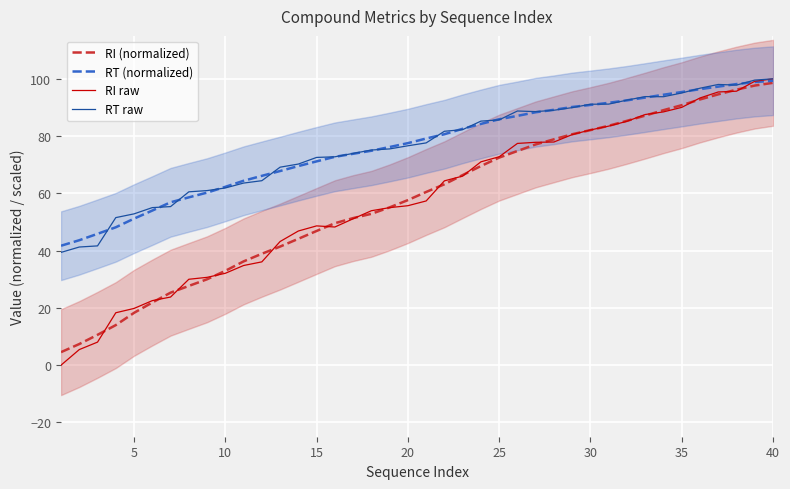

Reading left to right, extract all data points from this chart.

RI (normalized): 4.5	7.4	10.6	14.0	18.3	21.9	25.3	27.7	30.0	32.9	36.2	38.9	41.4	44.1	46.9	49.6	51.4	52.9	55.1	57.6	60.5	63.2	66.4	69.5	72.5	74.8	77.1	78.9	80.6	82.1	83.6	85.3	87.2	89.1	90.8	92.8	94.6	96.2	97.7	98.6
RT (normalized): 41.7	43.6	45.9	48.2	51.2	54.0	56.9	58.6	60.3	62.3	64.4	66.1	67.8	69.5	71.2	72.8	73.8	74.9	76.2	77.5	79.2	80.7	82.5	84.3	85.9	87.1	88.3	89.2	90.2	90.9	91.6	92.5	93.5	94.4	95.4	96.4	97.3	98.2	98.9	99.3
RI raw: 0.0	5.4	8.0	18.3	19.8	22.5	23.8	30.0	30.7	32.1	34.8	36.1	43.2	46.9	48.6	48.2	51.1	53.9	55.0	55.7	57.3	64.4	66.0	71.0	72.8	77.4	77.8	77.9	80.5	82.1	83.5	85.2	87.5	88.5	90.0	93.3	95.4	95.7	99.1	100.0
RT raw: 39.4	41.3	41.7	51.5	52.8	55.0	55.4	60.5	61.0	61.9	63.6	64.4	69.1	70.2	72.6	72.8	74.0	75.1	75.5	76.6	77.6	81.7	82.3	85.2	85.7	88.8	88.5	89.0	89.9	91.1	91.2	92.6	93.8	93.8	95.1	96.7	98.0	97.8	99.6	100.0